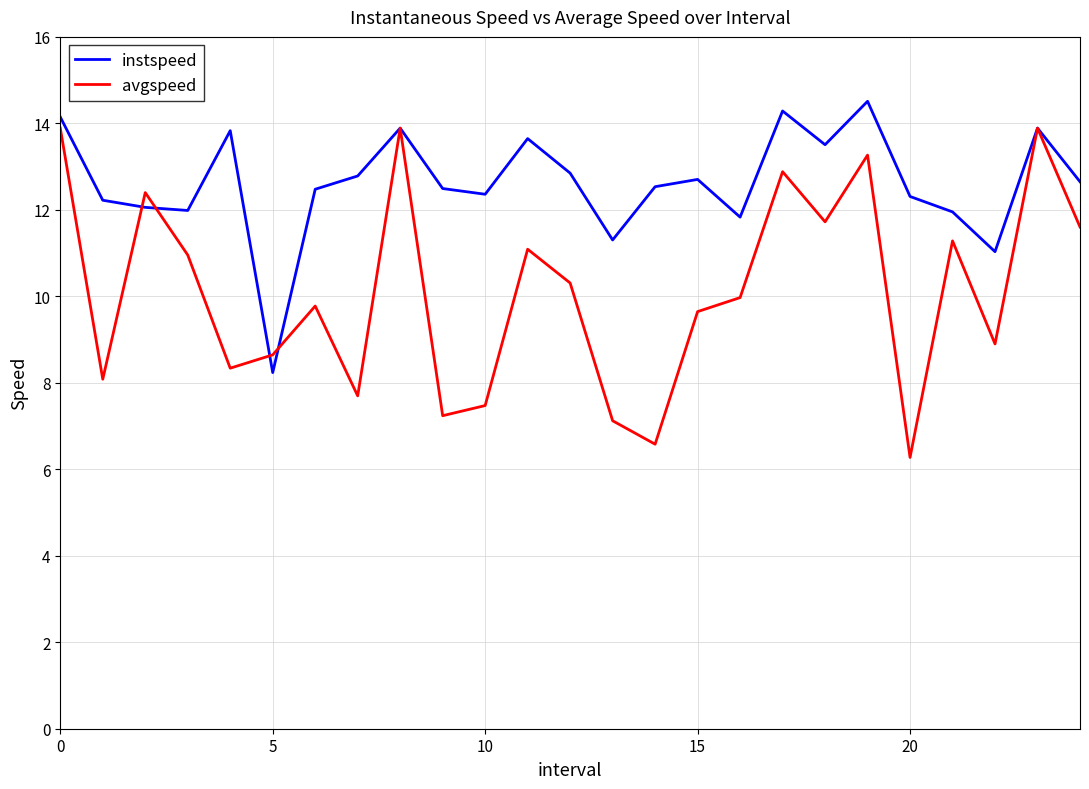

Which series has the largest range (max minus min)?

avgspeed